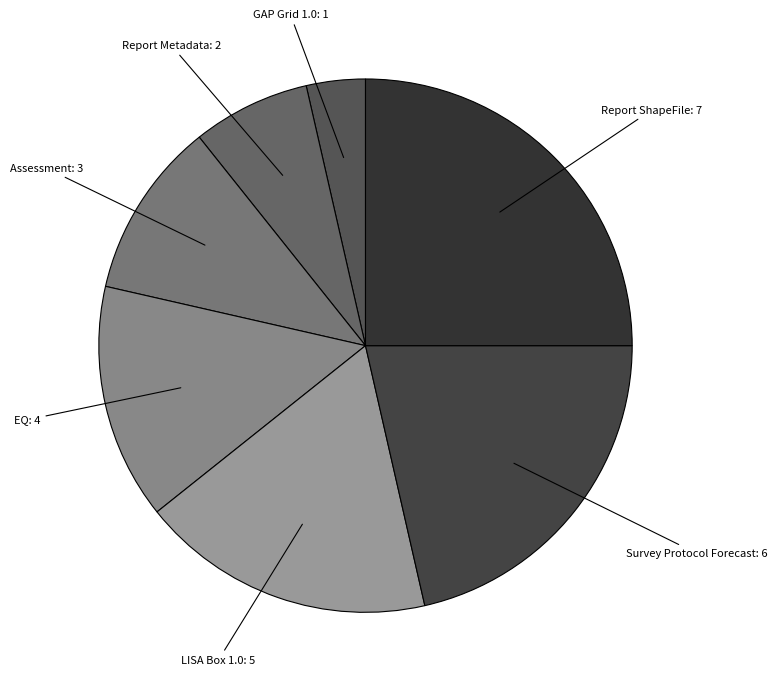

Does LISA Box 1.0 represent more than half of the total?

No